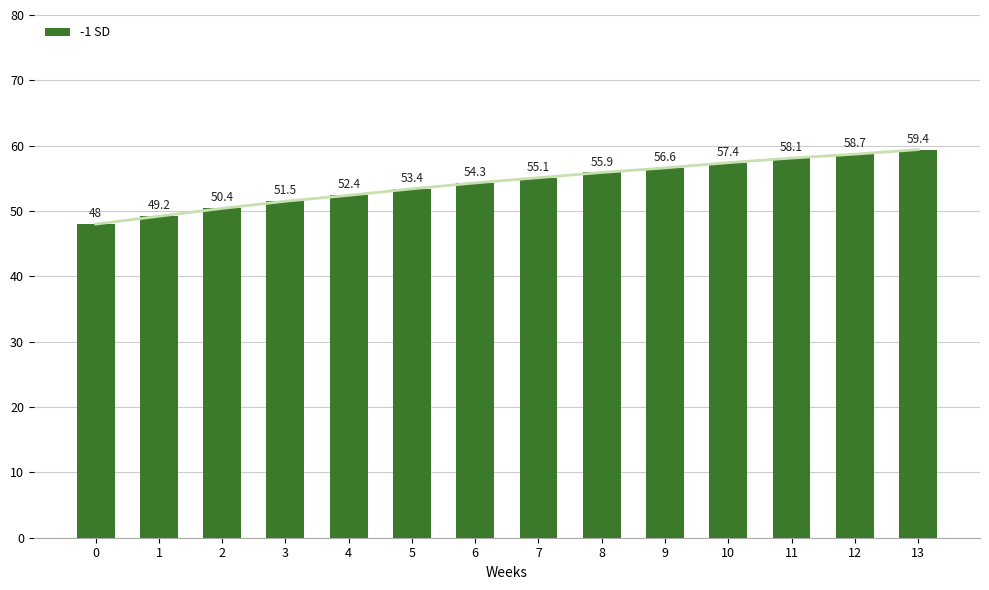

Are the bars horizontal?

No